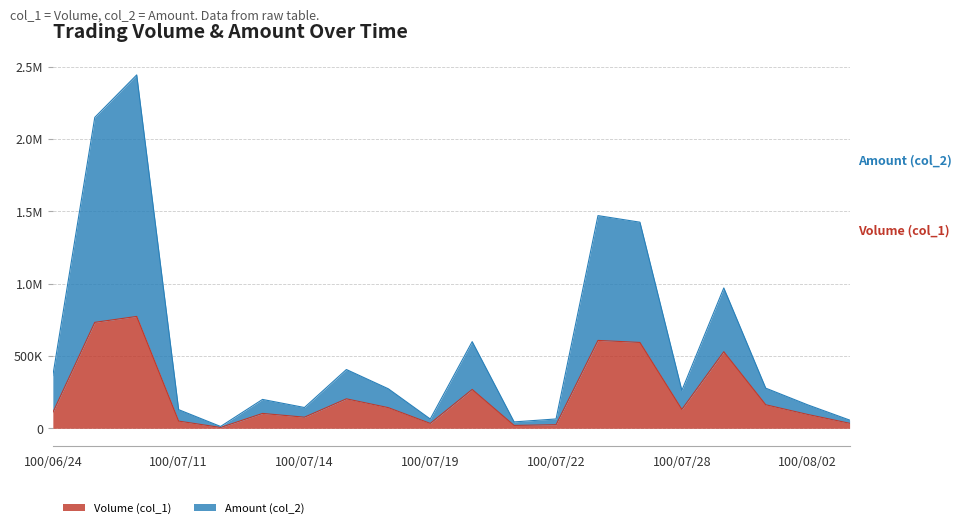

What is the total value across all series at 100/07/27?

2019810